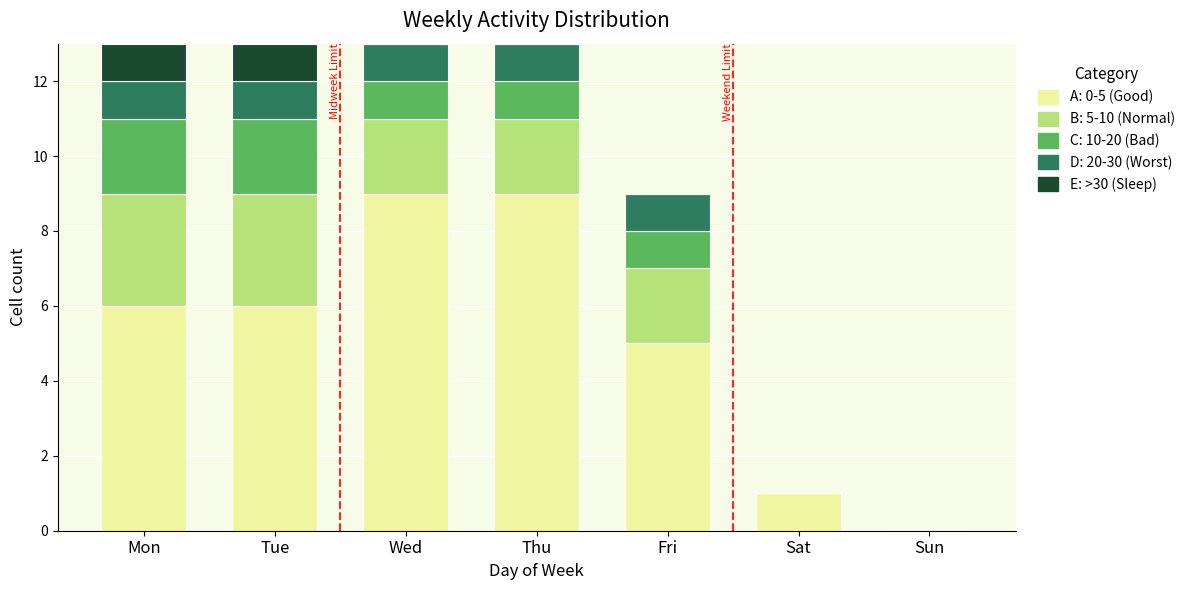

Is it true that A: 0-5 (Good) equals 0 at Sat?

False